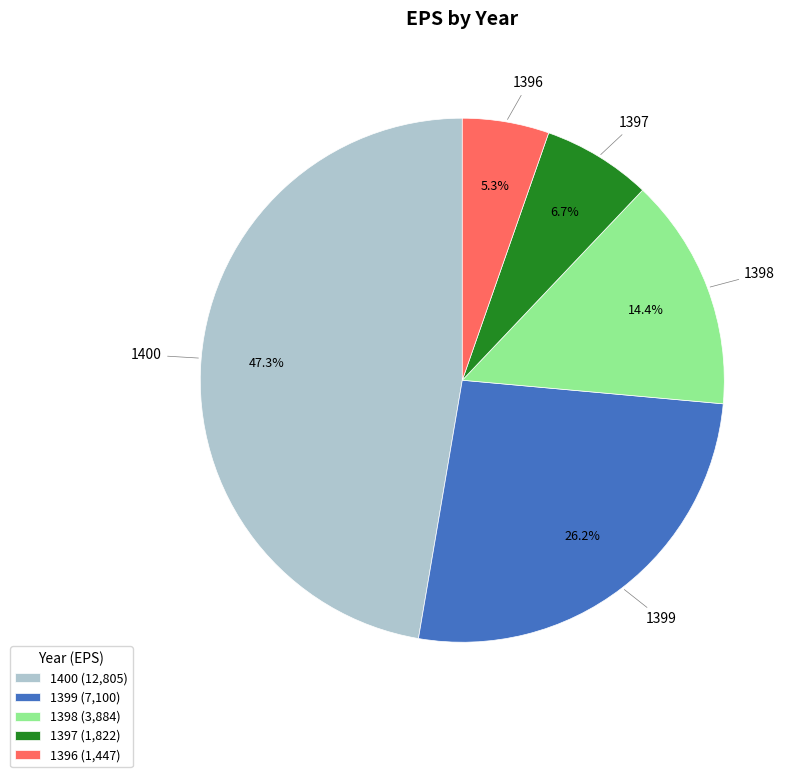

Is it true that 1400 is 59% of the pie?

False